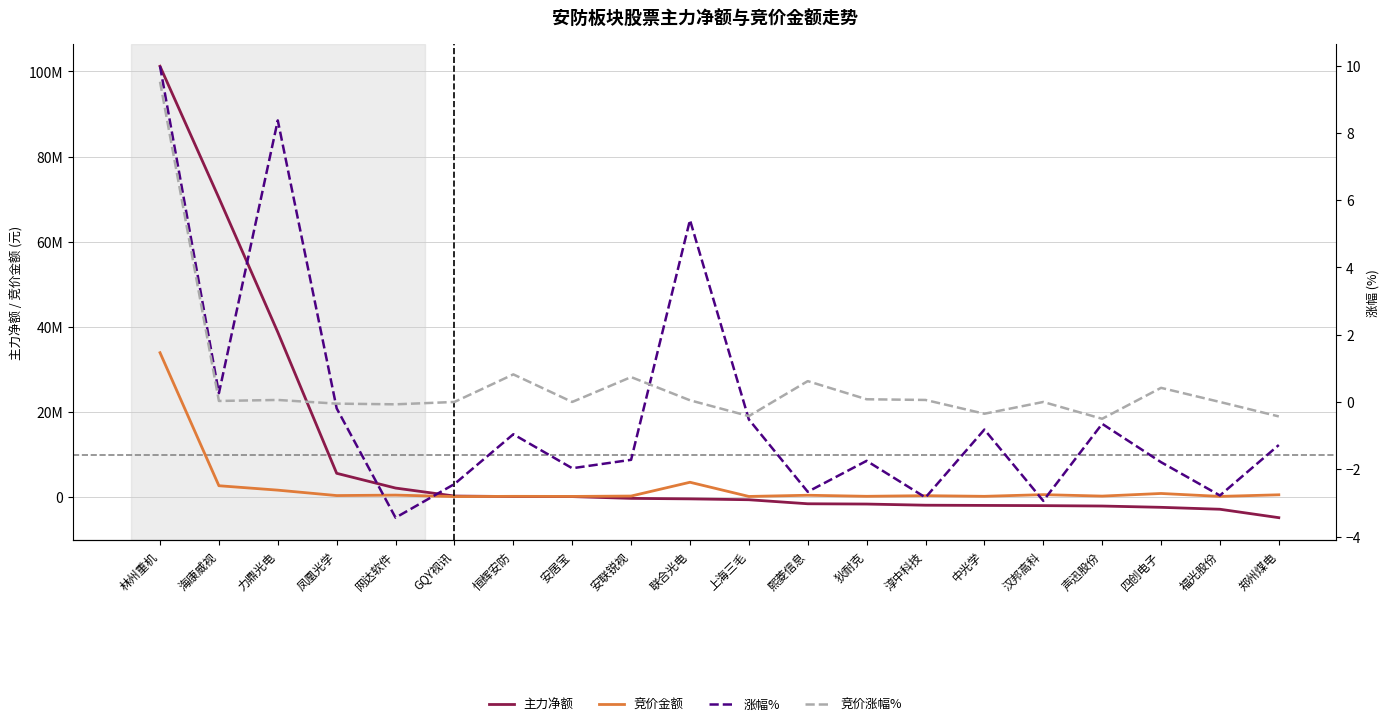

What is the label of the 18th point from the right?

力鼎光电